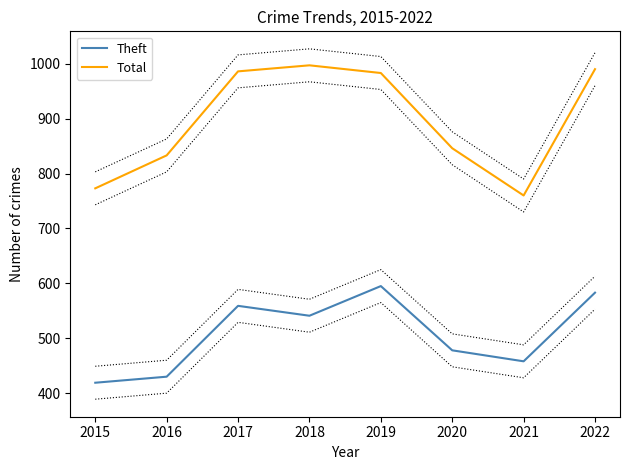

Is it true that Total equals 1332 at 2015?

False